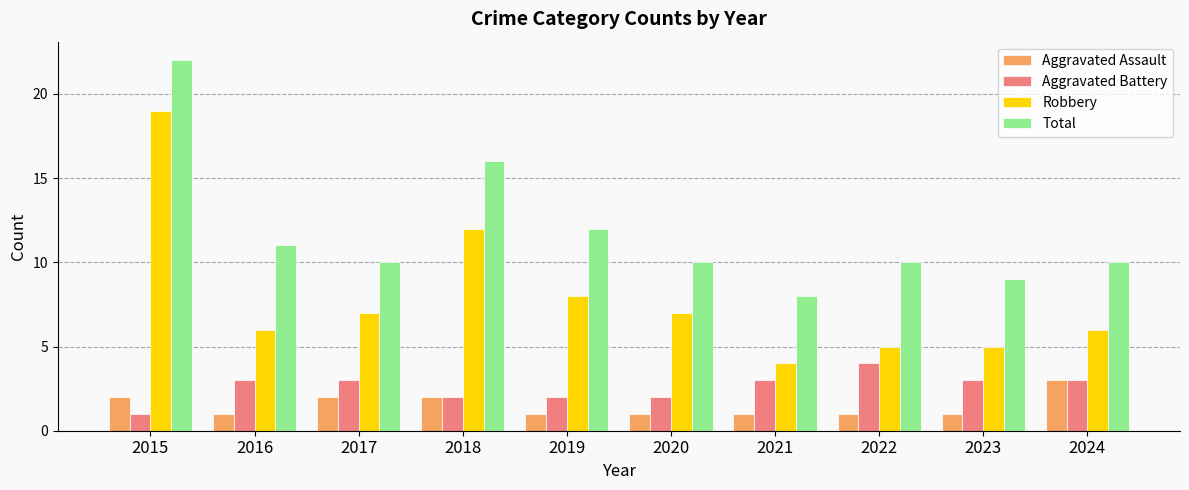

Is the value of Aggravated Assault at 2023 greater than the value of Robbery at 2019?

No